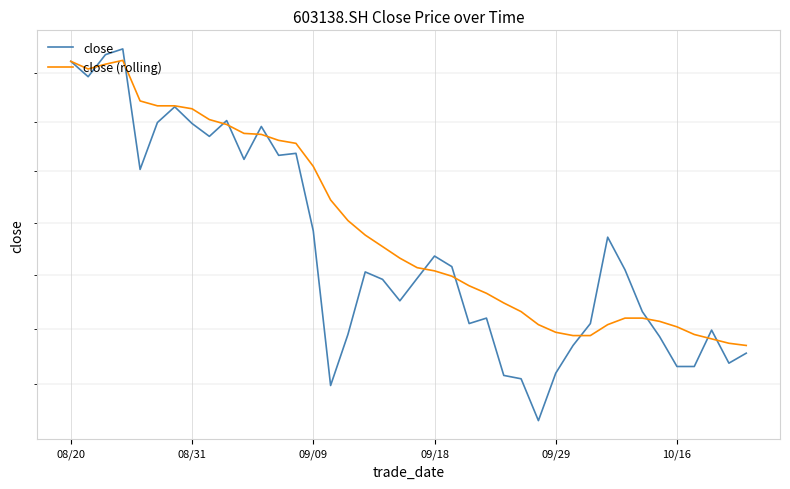

Which category has the lowest value in the close (rolling) series?

39